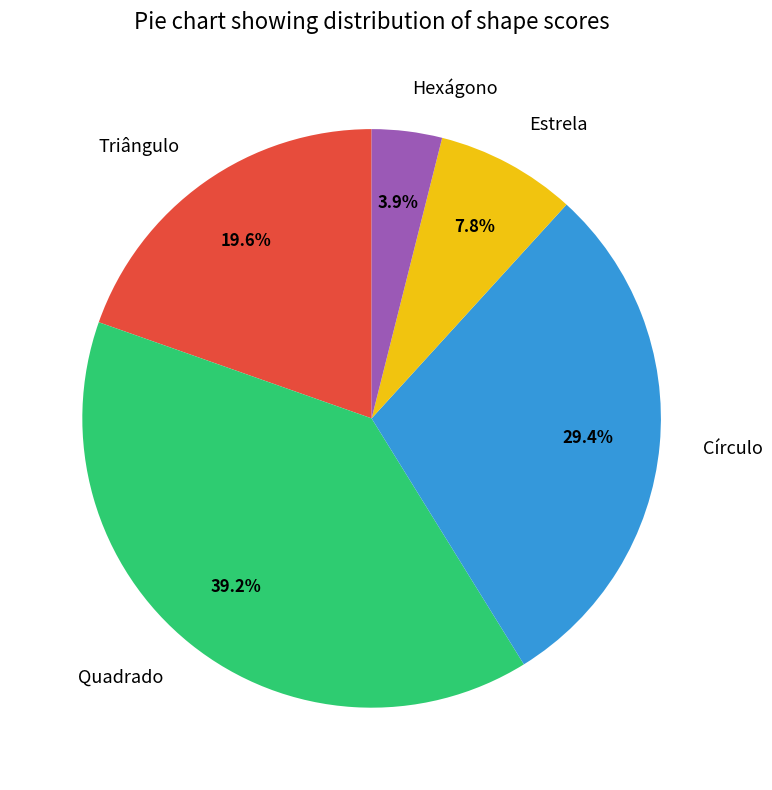

To the nearest percent, what is the difference between the largest and smallest slice percentages?

35%